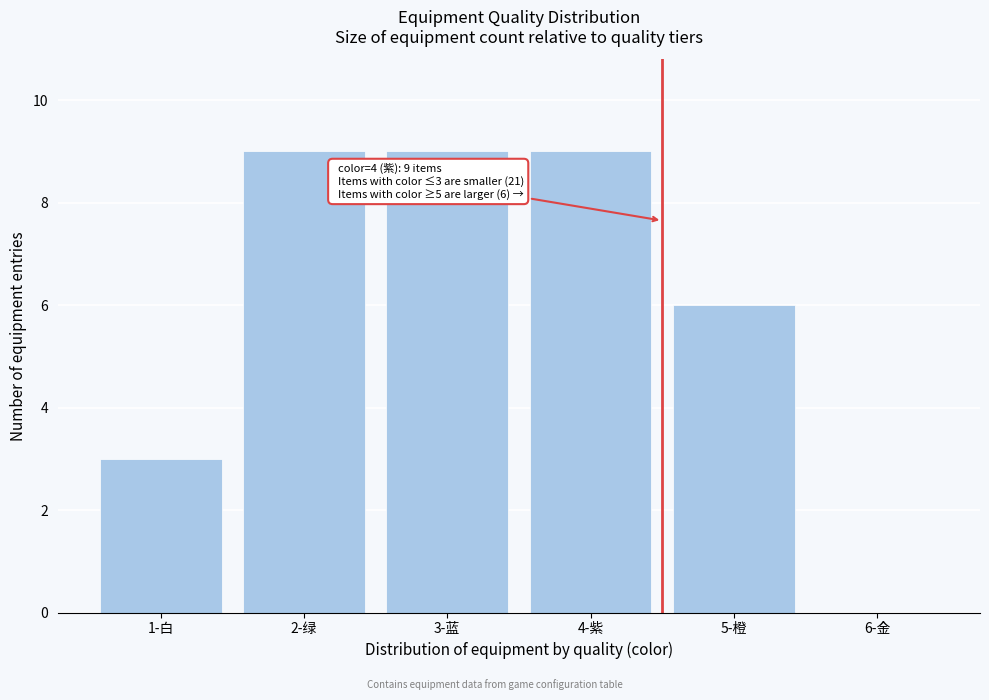

Reading left to right, what are all the values shown in this chart?

1-白=3	2-绿=9	3-蓝=9	4-紫=9	5-橙=6	6-金=0